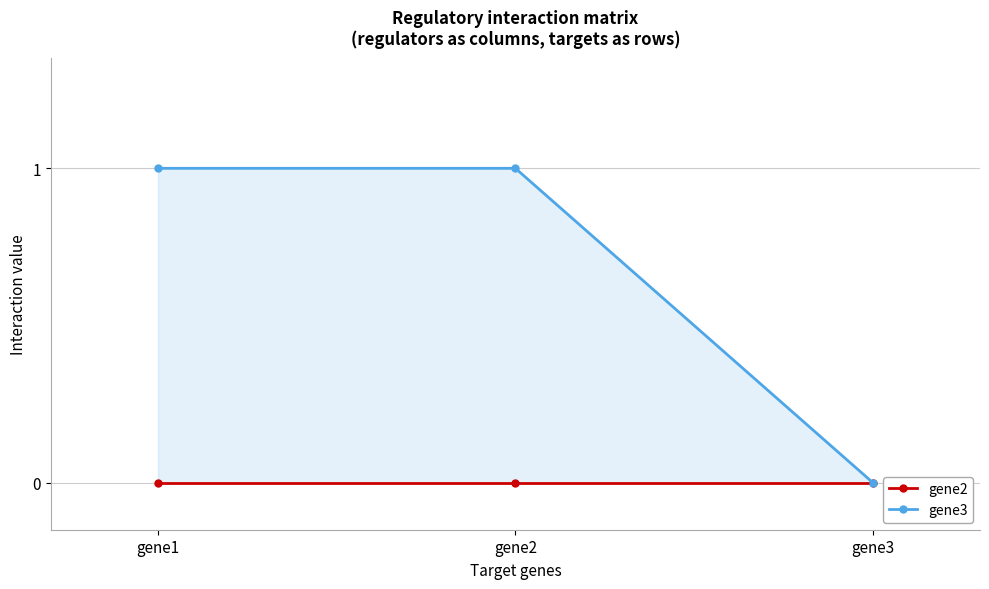

What is the sum of all gene3 values?

2